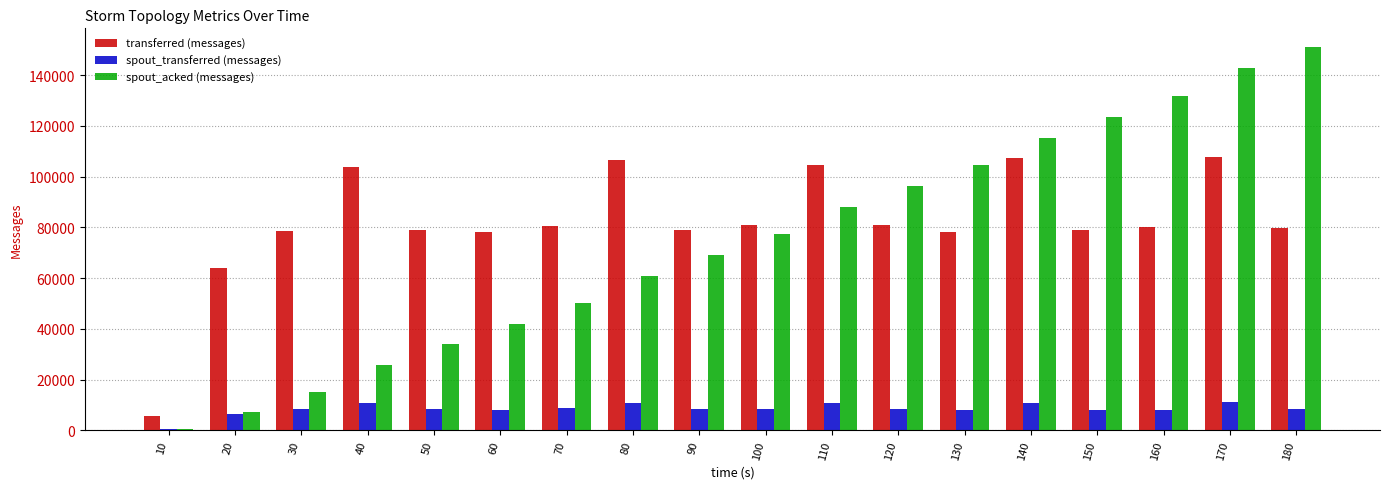

Which series has the largest range (max minus min)?

spout_acked (messages)